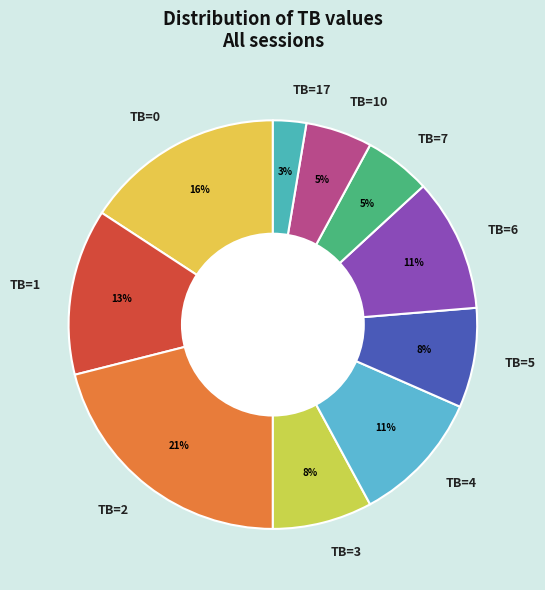

Which category has the smallest portion of the pie?

TB=17